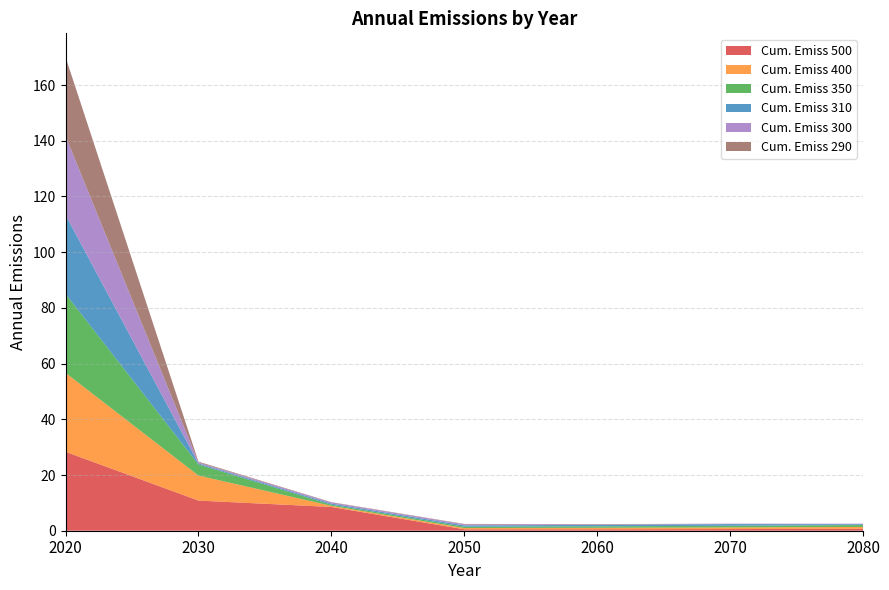

Reading left to right, extract all data points from this chart.

500: 28.3	10.8	8.5	0.5	0.5	0.6	0.7
400: 28.3	9.0	0.4	0.5	0.5	0.6	0.7
350: 28.3	4.0	0.4	0.5	0.5	0.6	0.7
310: 28.3	0.4	0.4	0.5	0.5	0.6	0.3
300: 28.3	0.4	0.4	0.4	0.1	0.2	0.2
290: 28.3	0.3	0.1	0.1	0.1	0.0	0.0